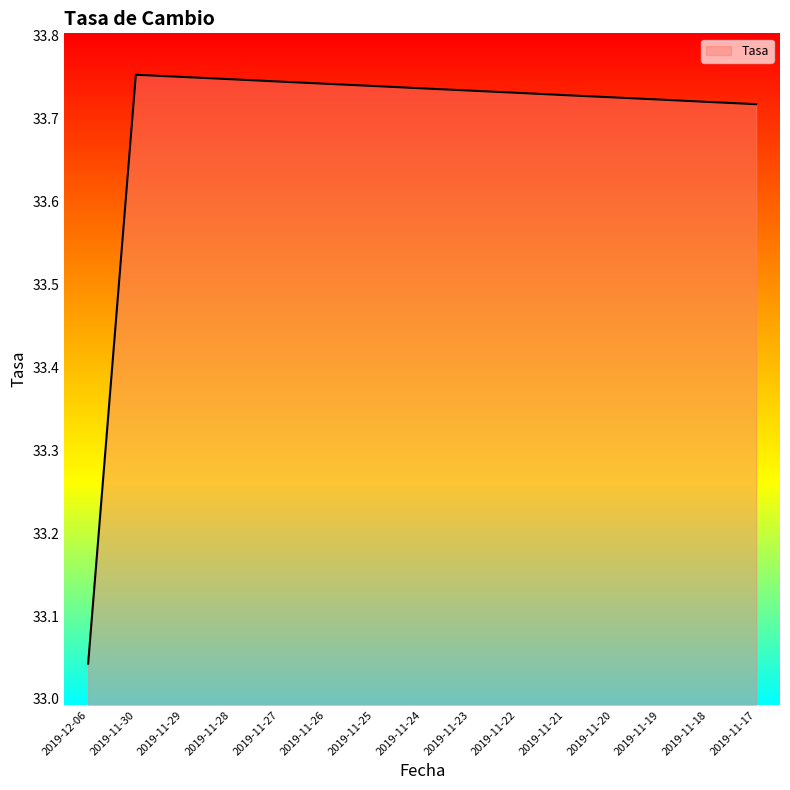

What position from the left is 2019-11-20?

12